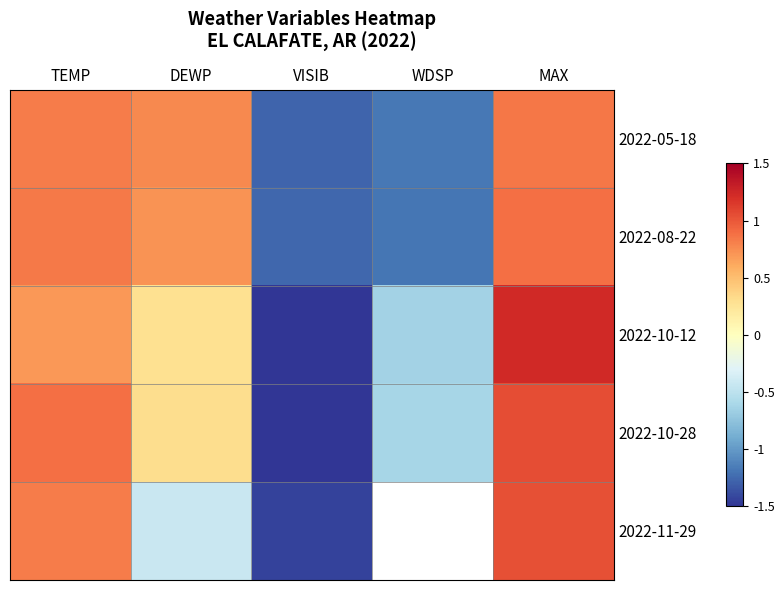

How many data points does each series have?

5